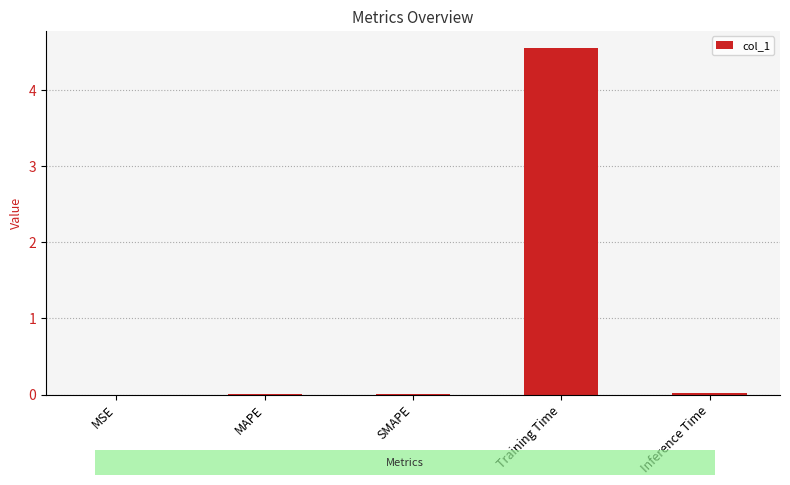

What is the sum of all values?

4.6